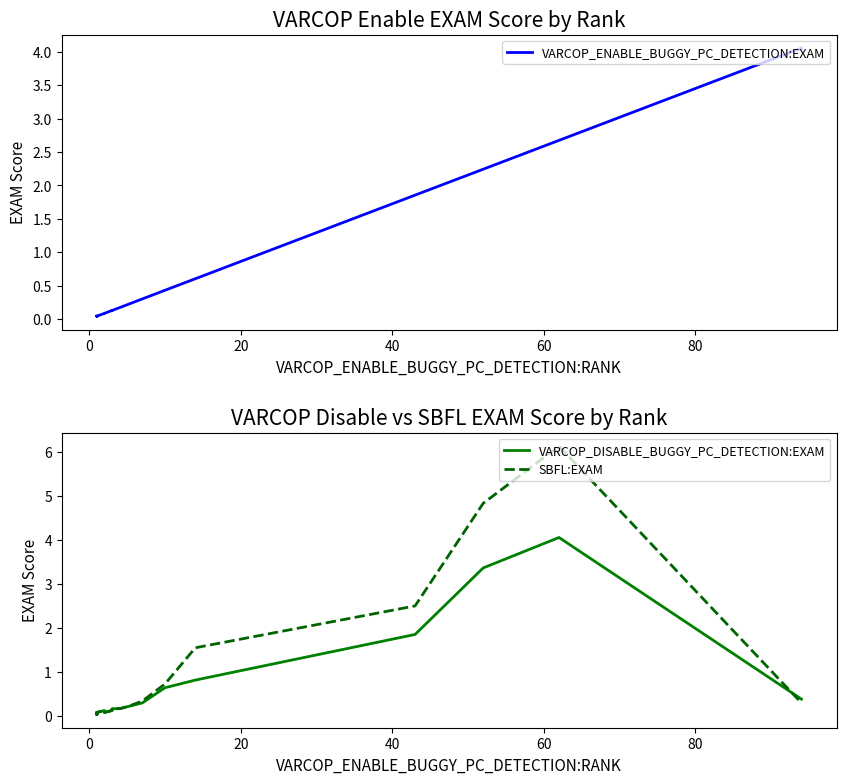

What is the difference between the second highest and second lowest values in the VARCOP_DISABLE_BUGGY_PC_DETECTION:EXAM series?

3.3